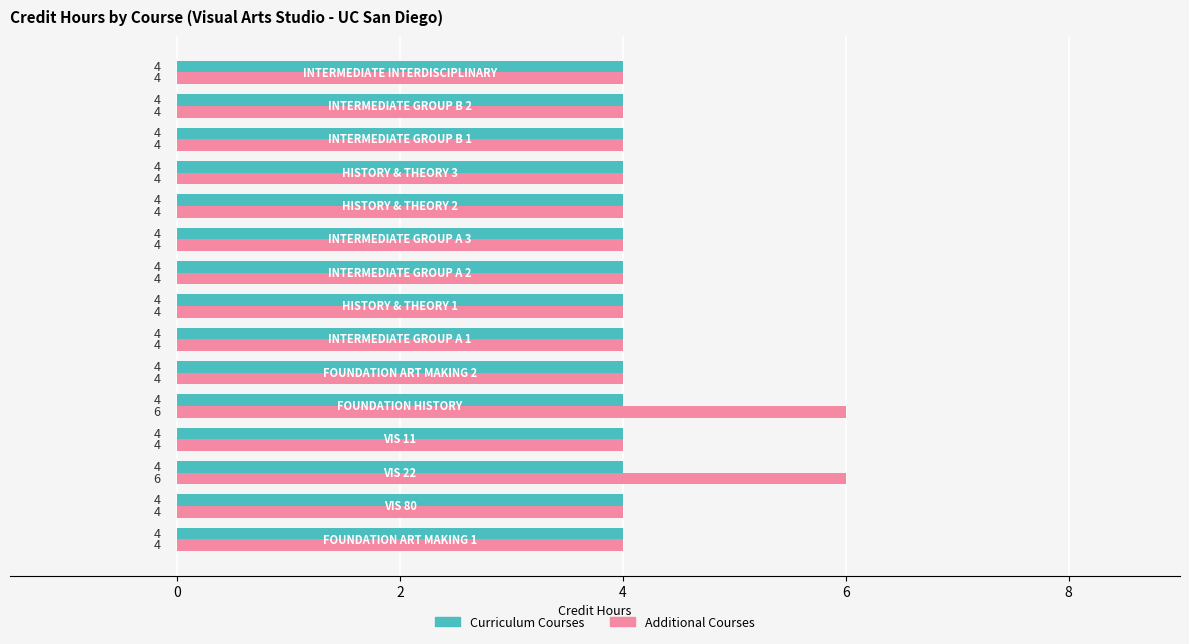

How many Additional Courses values are between 4 and 5?

13